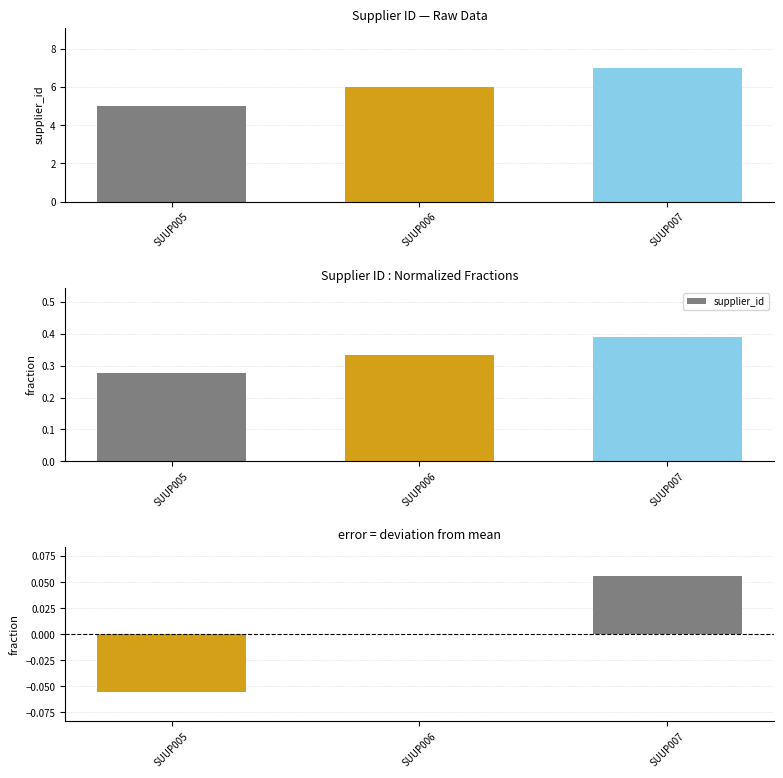

Where is the data nearest to the value 0?

SUUP006